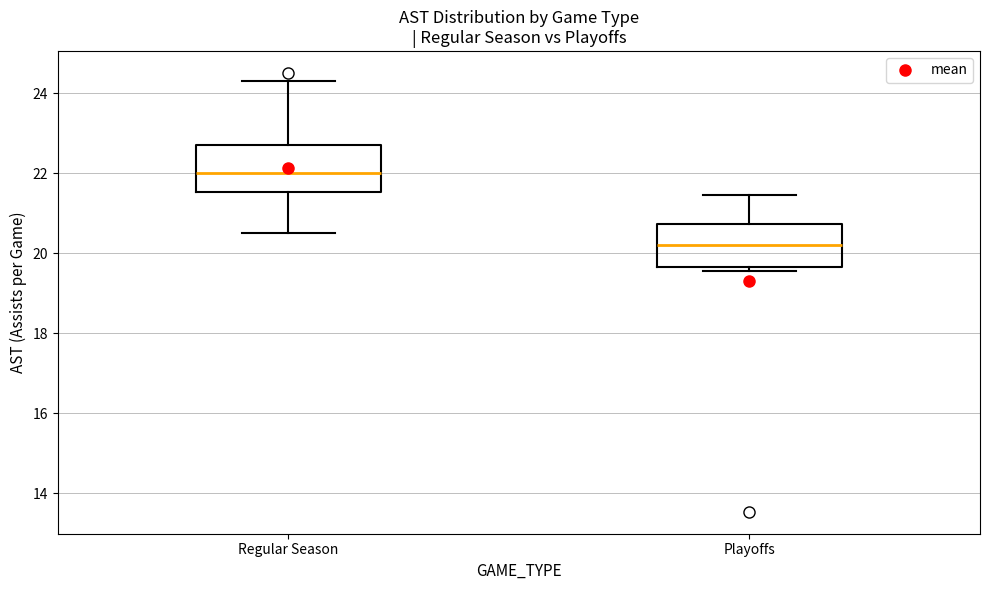

Reading left to right, transcribe this box plot: for each box, give where its median line is, the range the box spans, and where its two whiskers end, as read against the y-axis. The values are not printed on the chart, so give them approximately, as read against the axis.

Regular Season: median 22.0, box 21.6 to 22.6, whiskers 20.6 to 24.2
Playoffs: median 20.2, box 19.6 to 20.8, whiskers 19.6 (just below the box's lower edge) to 21.4